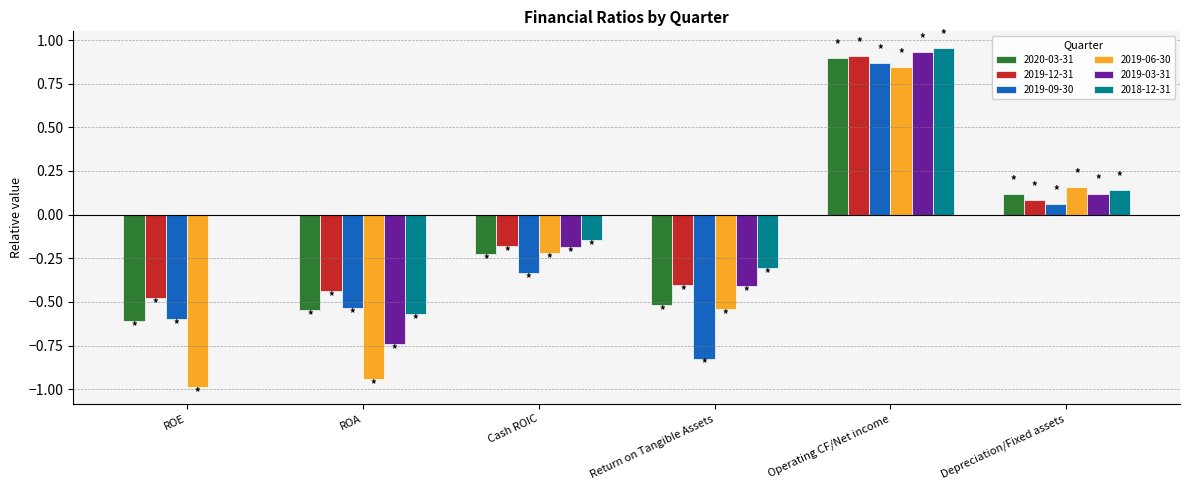

Between ROA and Cash ROIC, which series saw the biggest shift?

2019-06-30